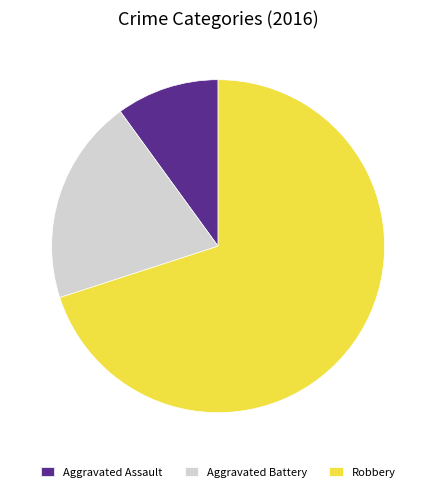

Which has a higher value, Robbery or Aggravated Battery?

Robbery